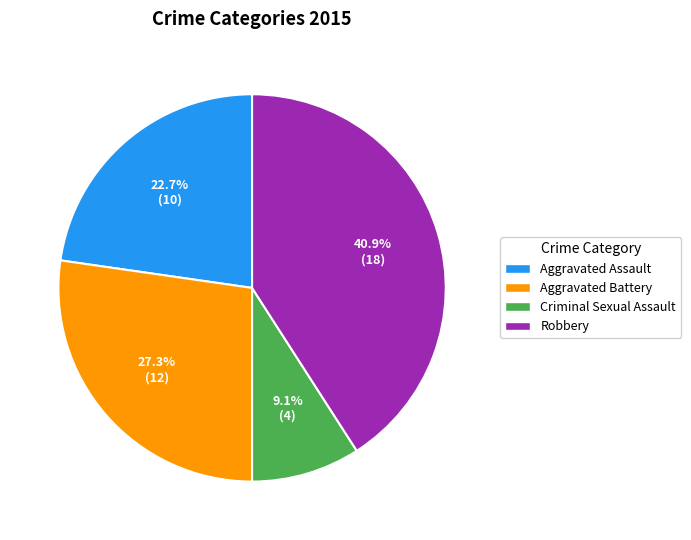

Does Aggravated Assault represent more than half of the total?

No